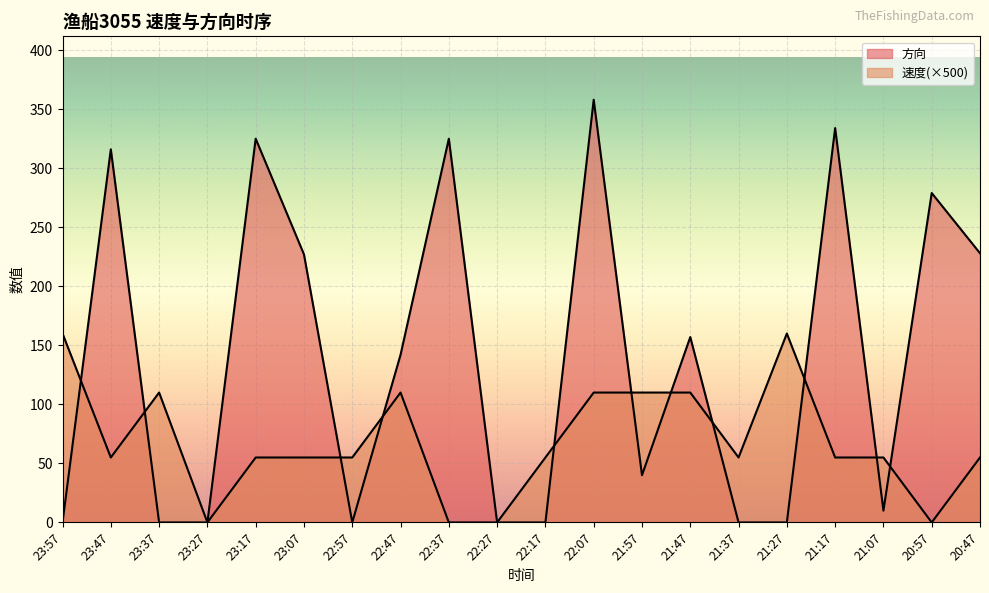

Which series has the widest spread of values?

方向